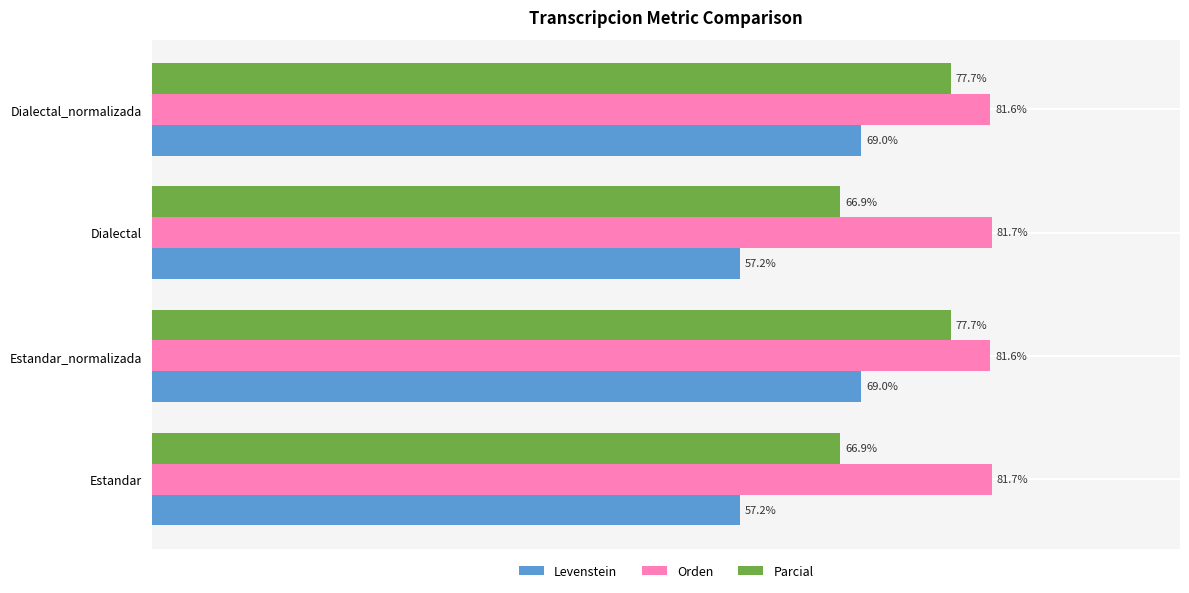

Is the value of Parcial at Dialectal_normalizada greater than the value of Levenstein at Estandar_normalizada?

Yes